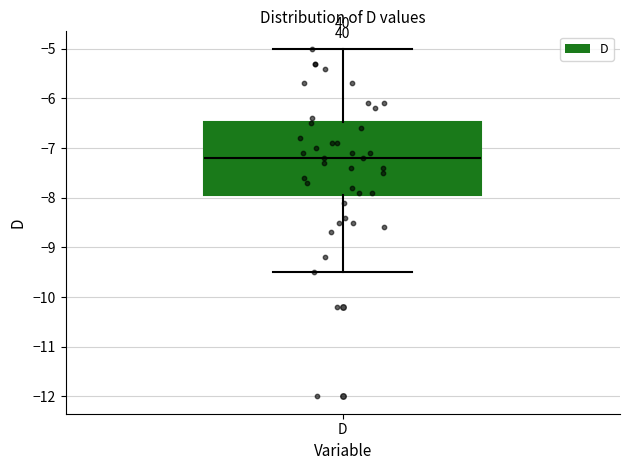

Read this box plot against the y-axis: the position of the median line, the range covered by the box, and the ends of both whiskers. The values are not printed on the chart, so give them approximately, as read against the axis.

median -7.2, box -7.9 to -6.5, whiskers -9.5 to -5.0